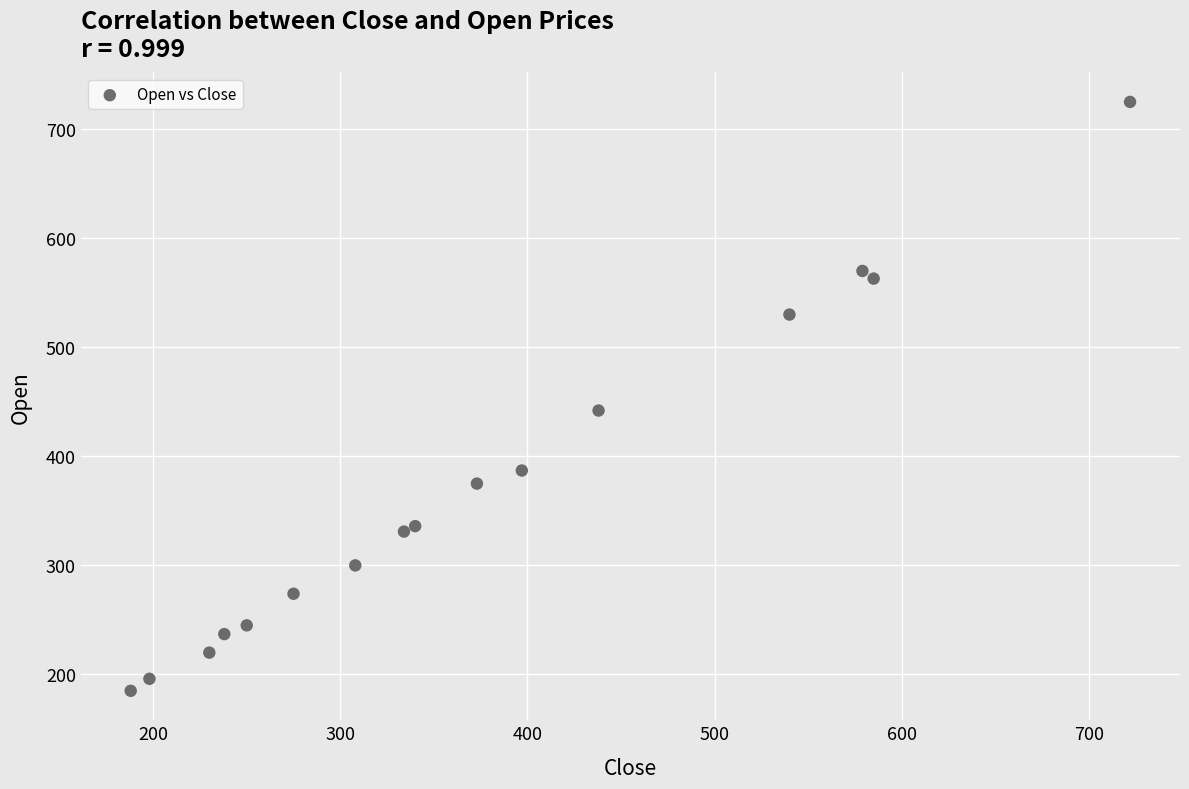

What is the range of X values (max minus min)?

534